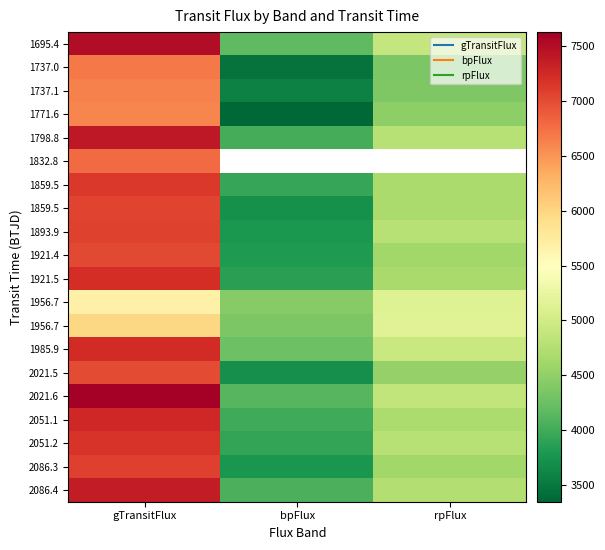

How many distinct data groups are displayed?

20